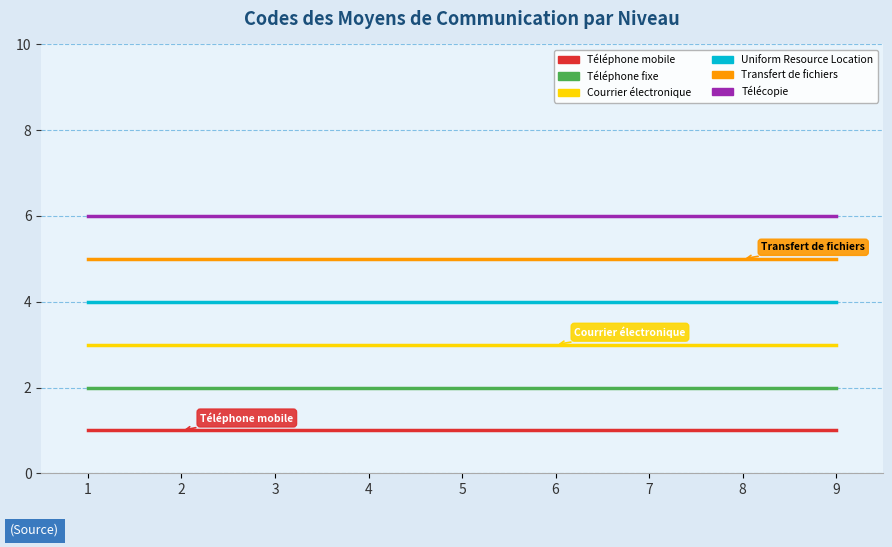

What is the difference between the highest and lowest values at 4?

5